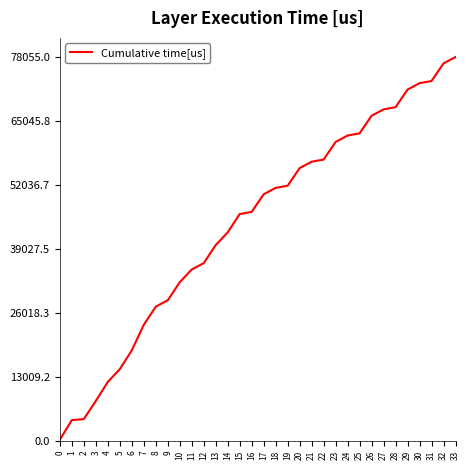

What is the maximum value shown in the chart?

78055